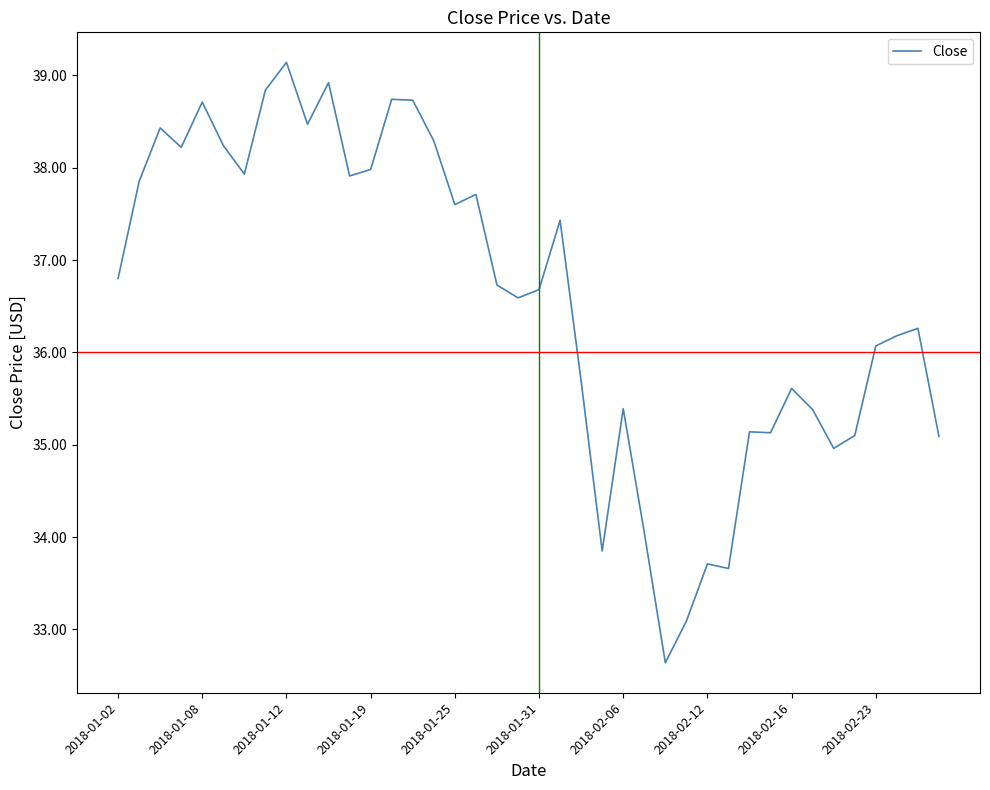

What is the difference between the maximum and minimum values?

6.5